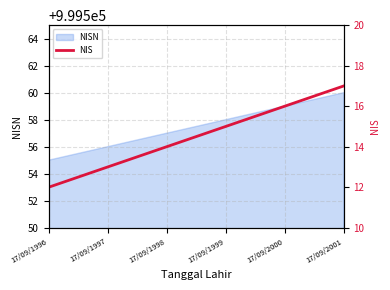

What is the maximum value shown in the chart?

17